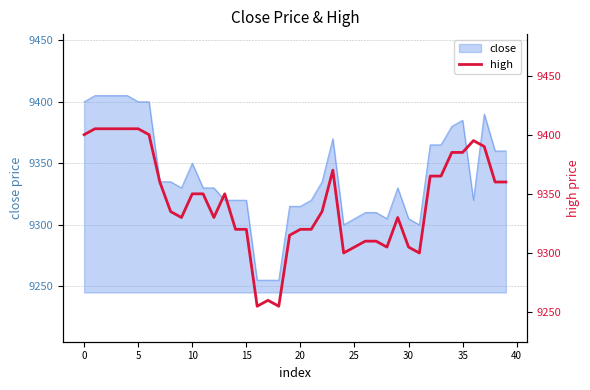

What is the highest value of the close series?

9405